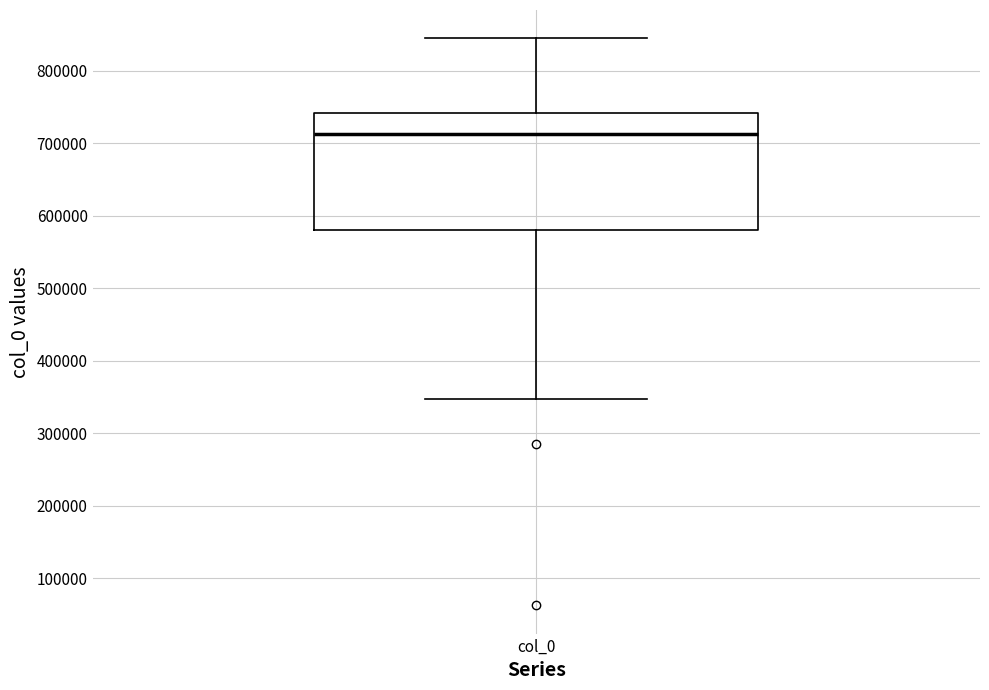

Where does the upper whisker of the box for col_0 end on the y-axis? The values are not printed on the chart, so give them approximately, as read against the axis.

840000